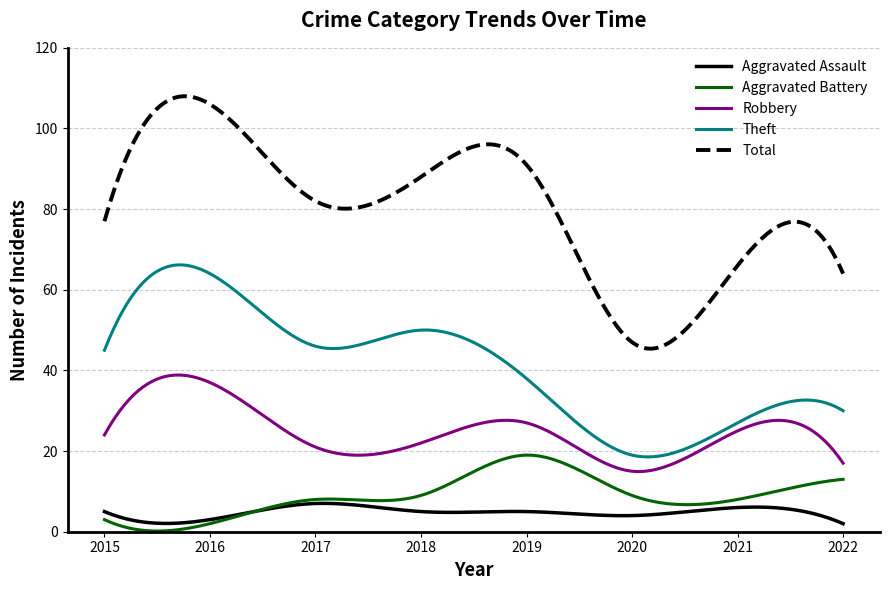

Does the chart have visible grid lines?

Yes